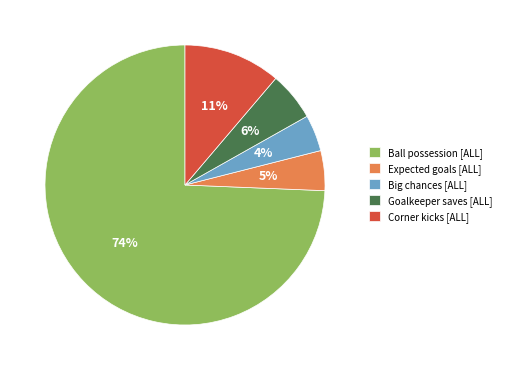

To the nearest percent, what is the average slice percentage?

20%